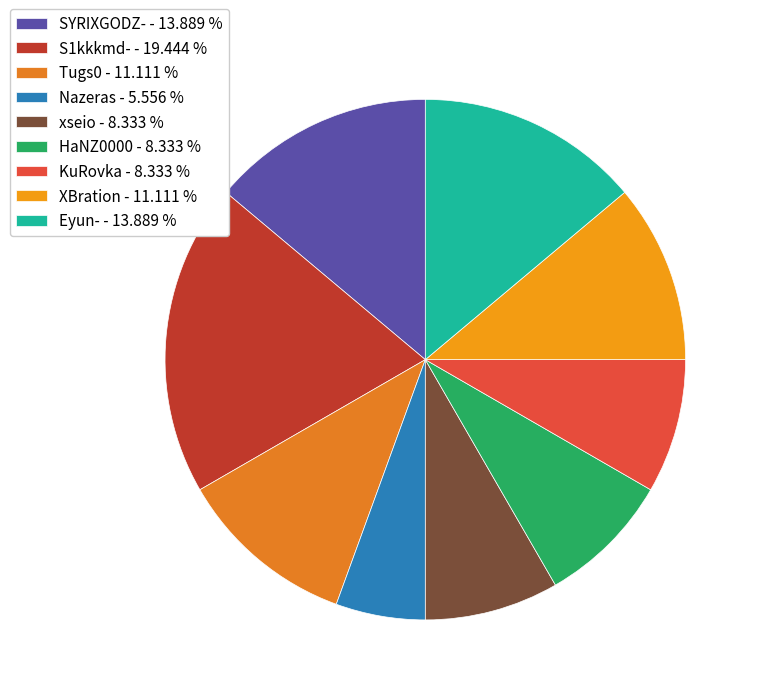

Which slice is the smallest?

Nazeras